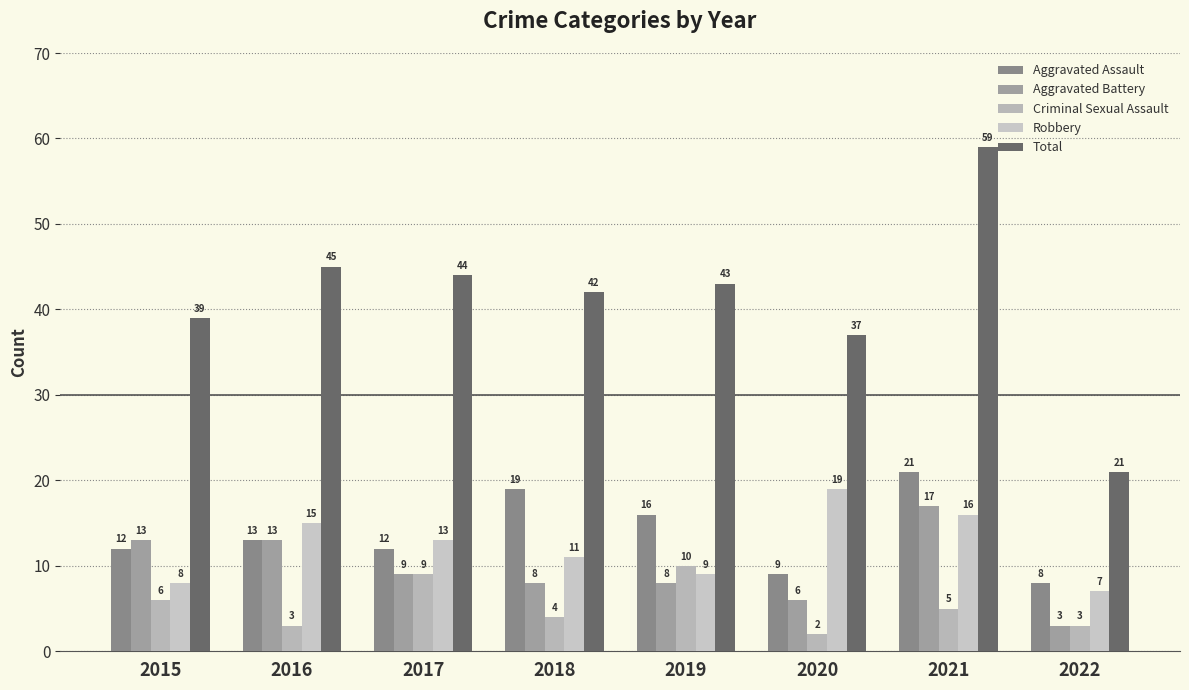

Which series changed the most between 2020 and 2021?

Total